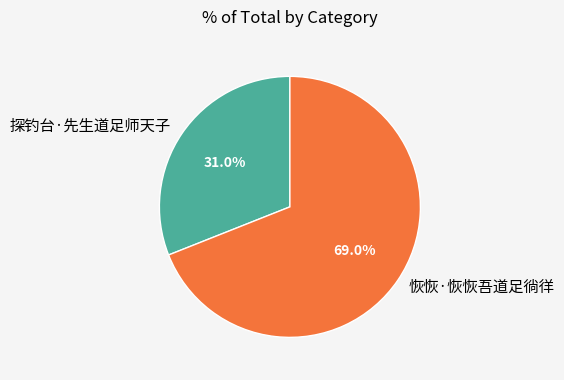

To the nearest percent, what portion does 探钓台·先生道足师天子 represent?

31%